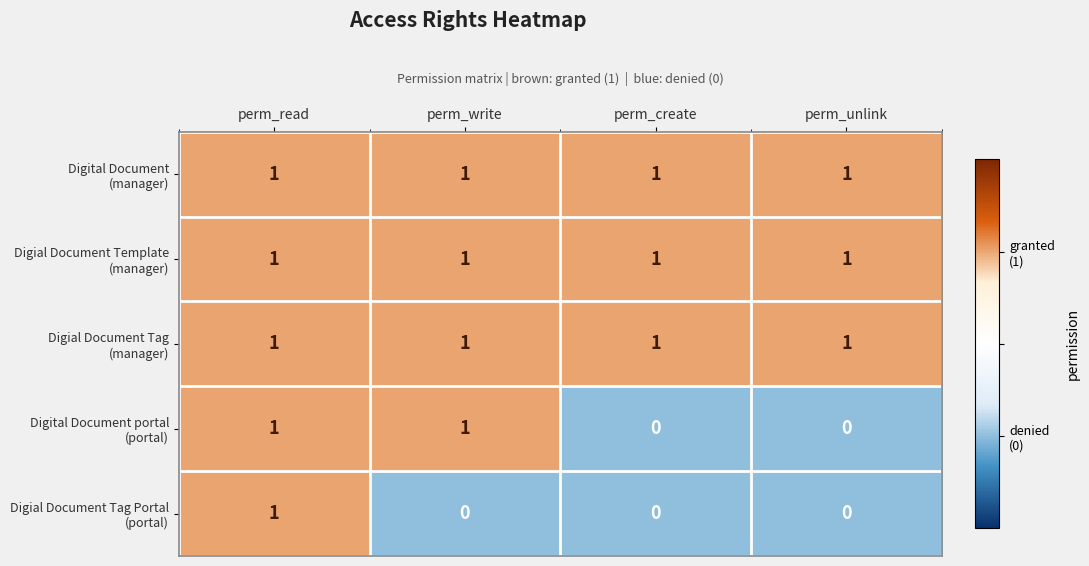

At which category is the sum across all series the highest?

perm_read